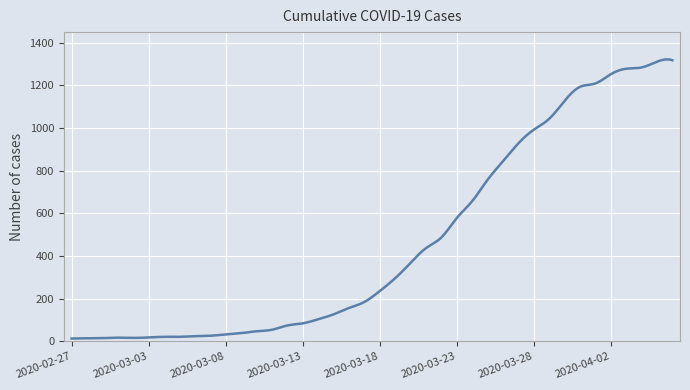

Reading left to right, what are all the values shown in this chart?

13	14	15	17	16	18	21	21	24	26	32	38	47	54	74	84	103	126	156	184	235	295	367	436	486	577	656	756	843	927	991	1042	1126	1192	1208	1251	1277	1283	1310	1317